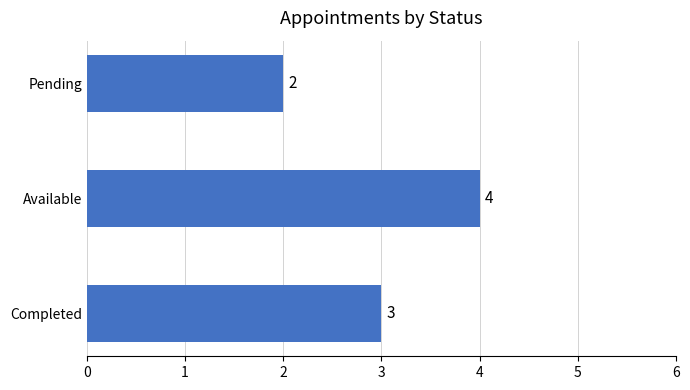

How many values are between 2 and 4?

3